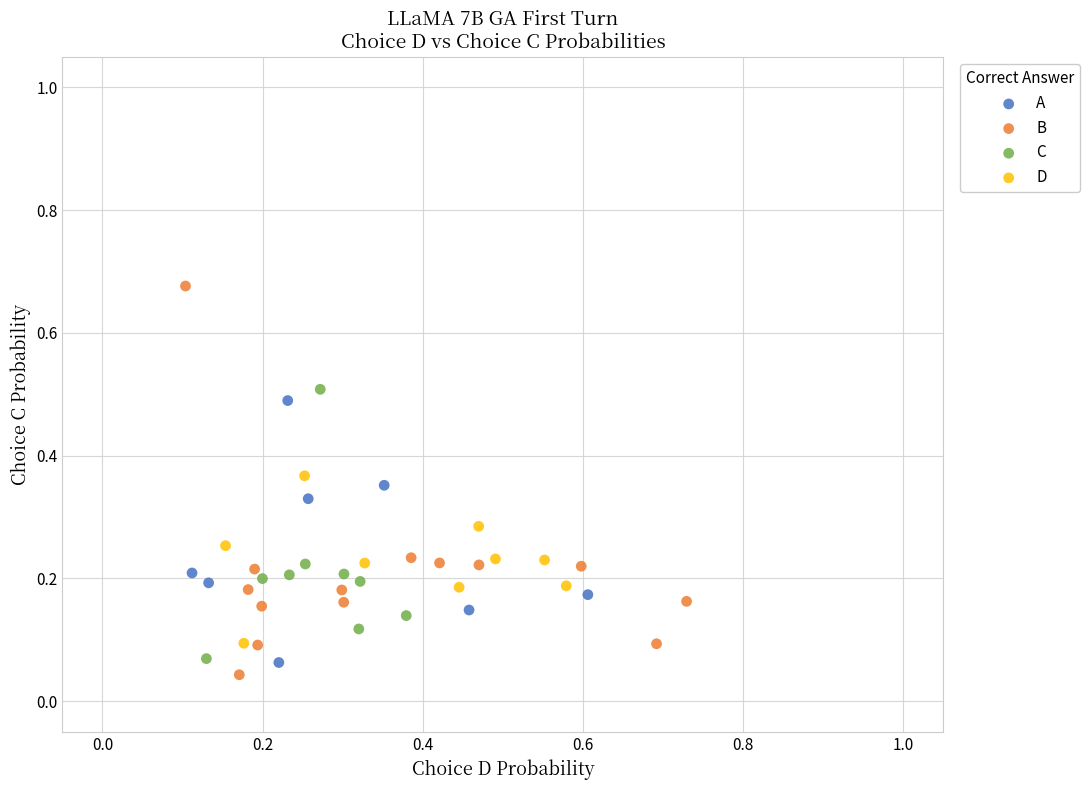

Which series contains the highest Y value?

B